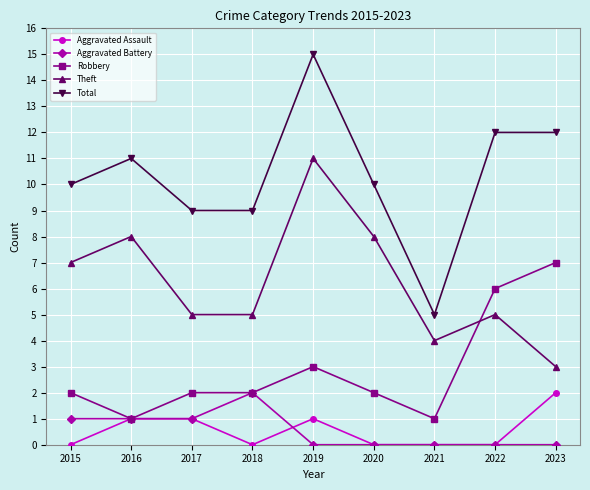

What is the value of the Robbery point at the 9th from the left?

7